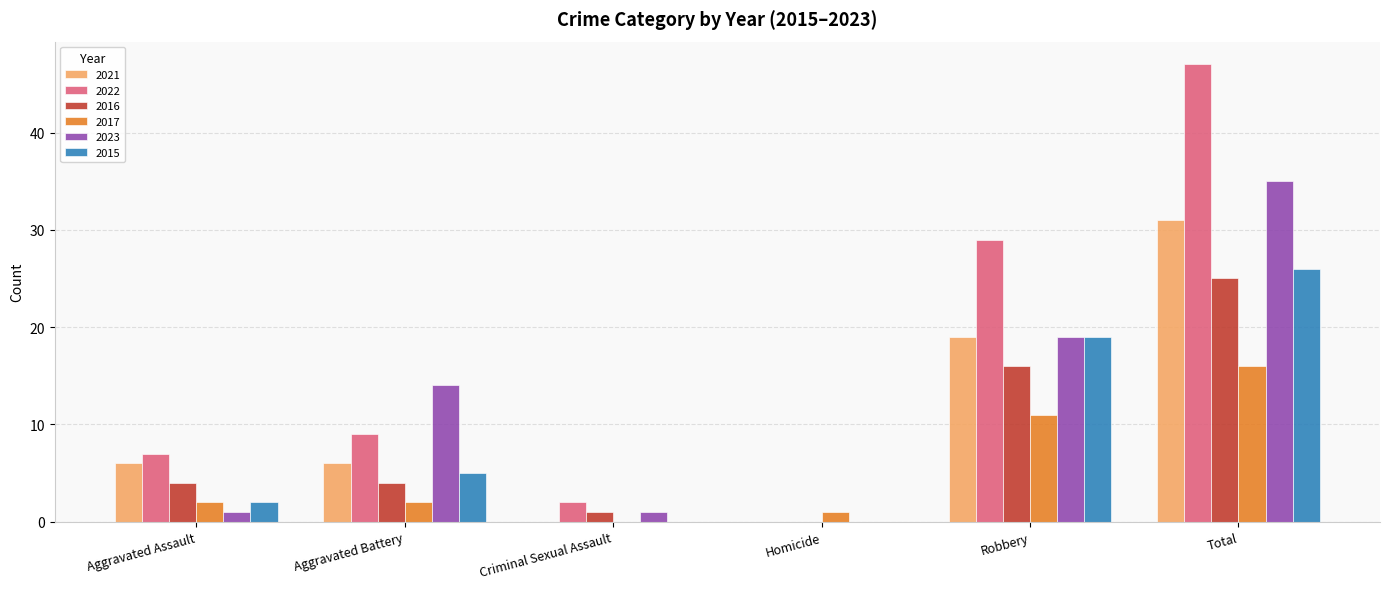

How many positive values does the 2016 series have?

5